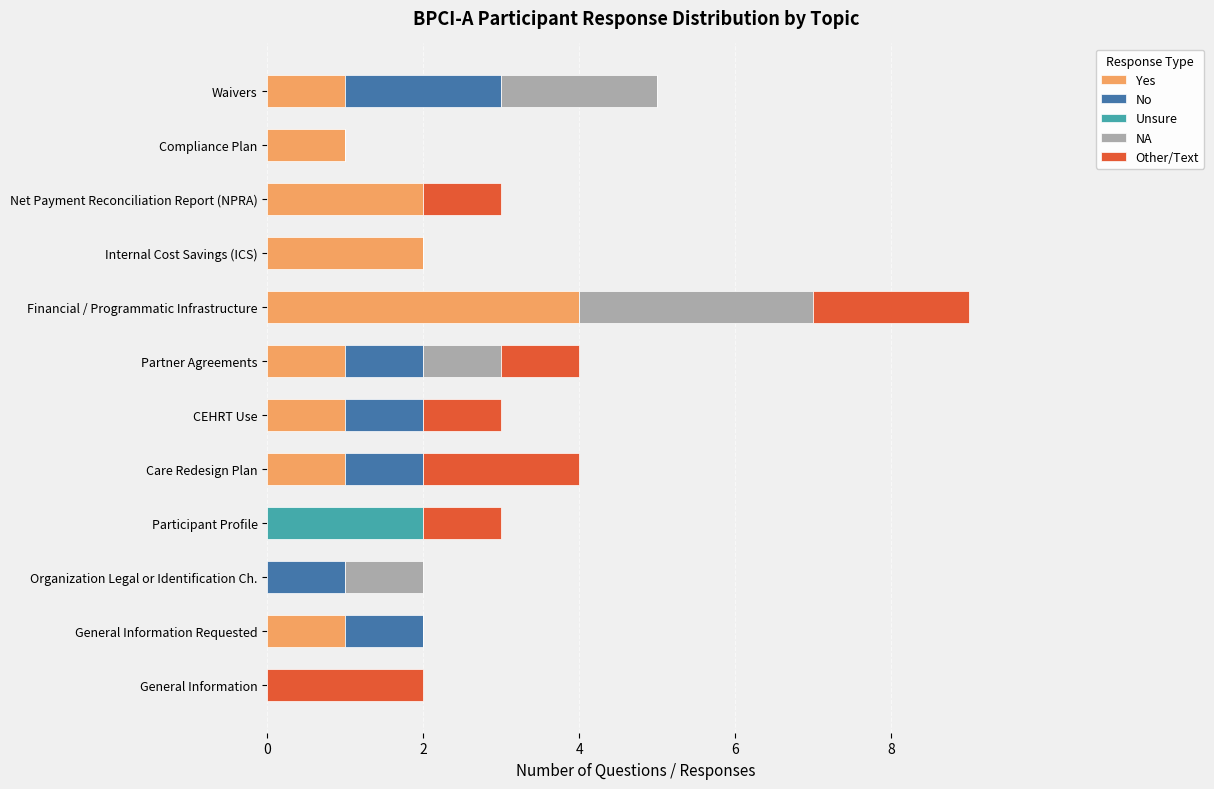

At which category is the sum across all series the highest?

Financial / Programmatic Infrastructure